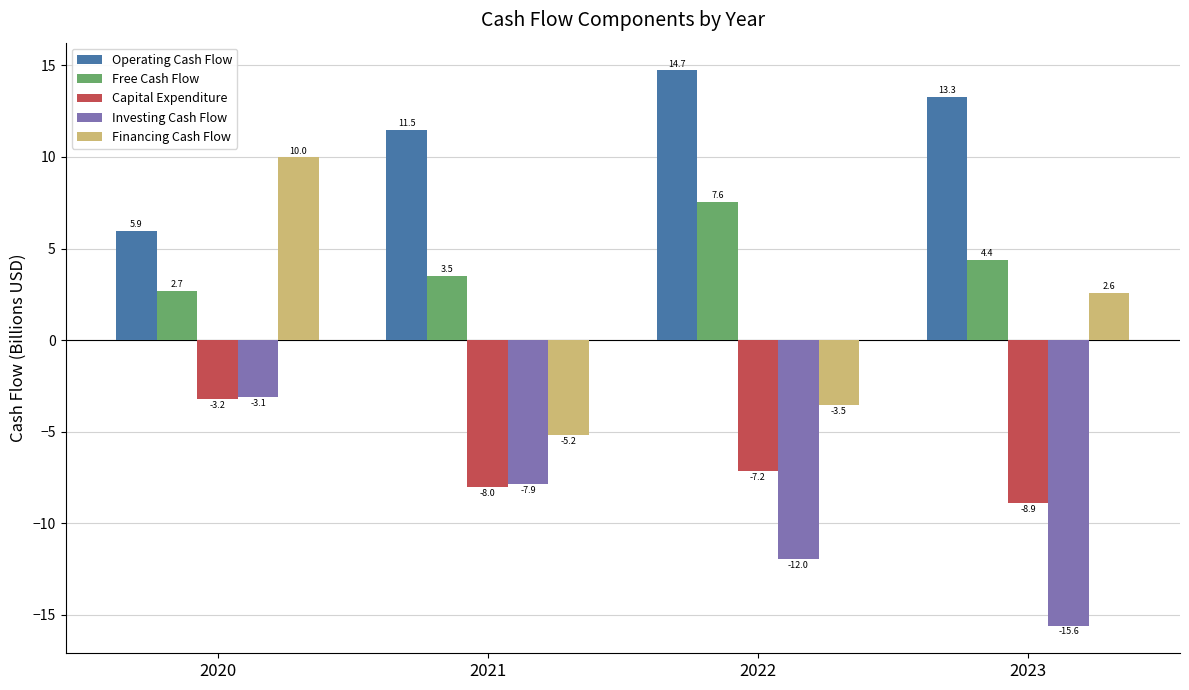

What is the average value of the Investing Cash Flow series?

-9.6